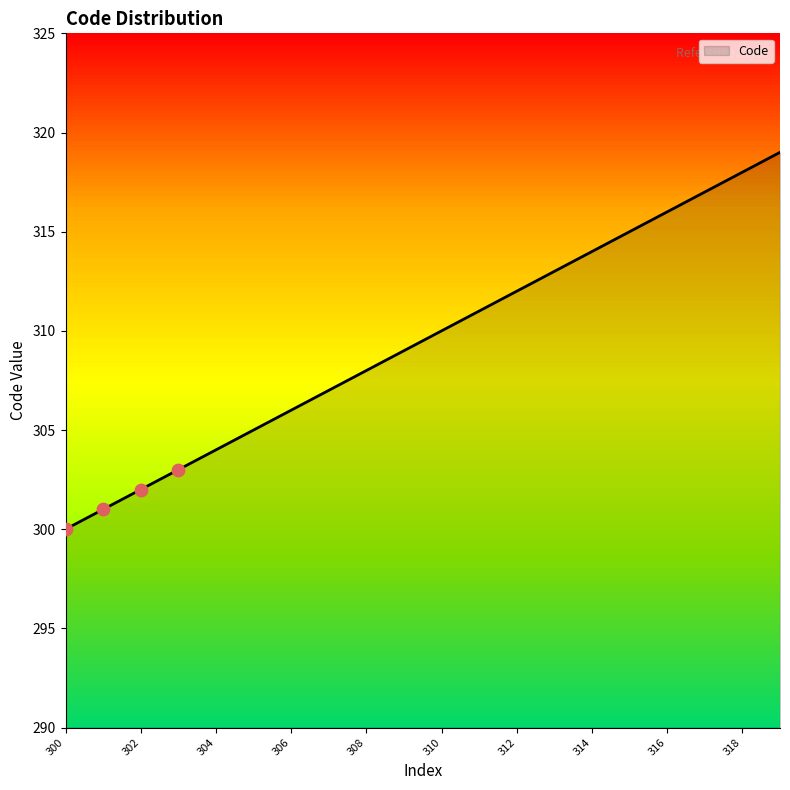

What is the minimum value shown in the chart?

300